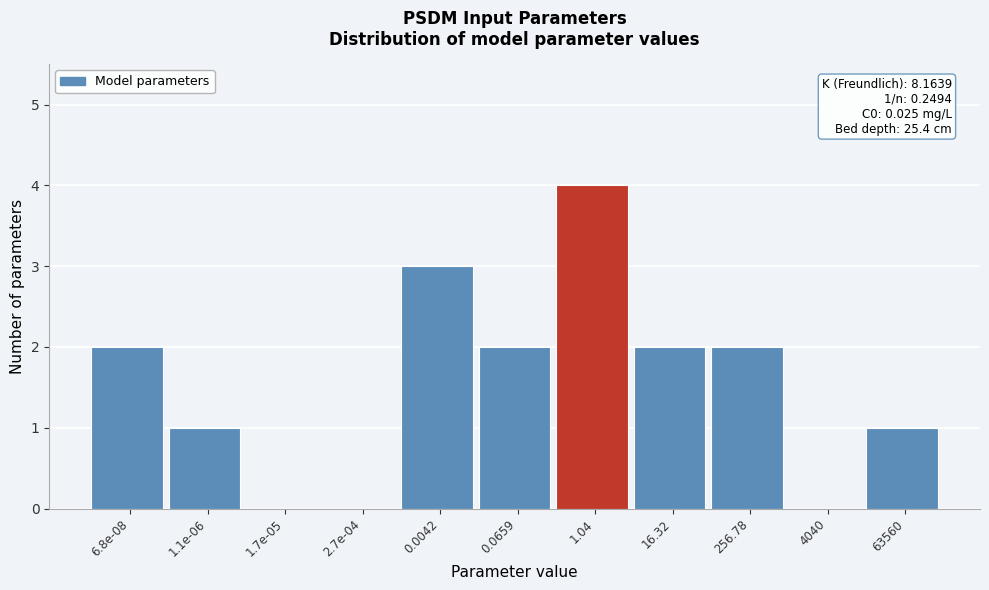

Reading left to right, extract all data points from this chart.

6.8e-08=2	1.1e-06=1	1.7e-05=0	2.7e-04=0	0.0042=3	0.0659=2	1.04=4	16.32=2	256.78=2	4040=0	63560=1